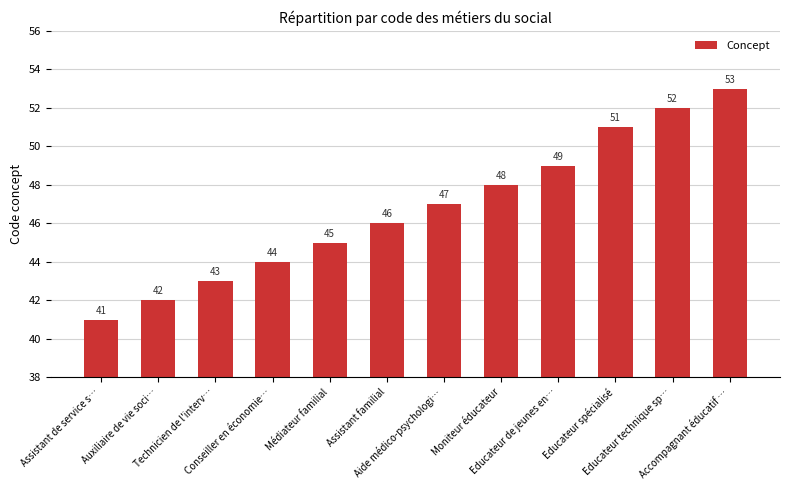

Rank the categories by value from highest to lowest.

Accompagnant éducatif …, Educateur technique sp…, Educateur spécialisé, Educateur de jeunes en…, Moniteur éducateur, Aide médico-psychologi…, Assistant familial, Médiateur familial, Conseiller en économie…, Technicien de l'interv…, Auxiliaire de vie soci…, Assistant de service s…